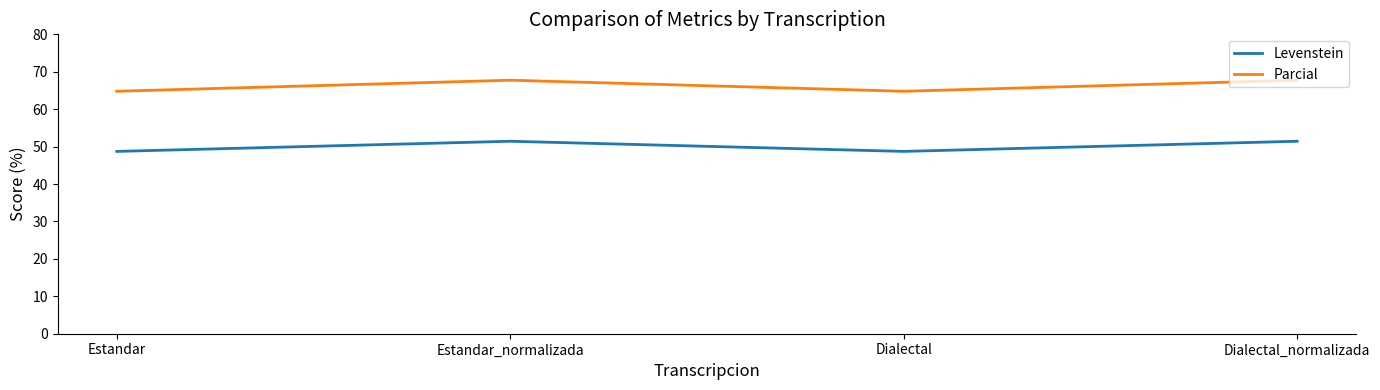

What are all the series names shown in the legend?

Levenstein, Parcial